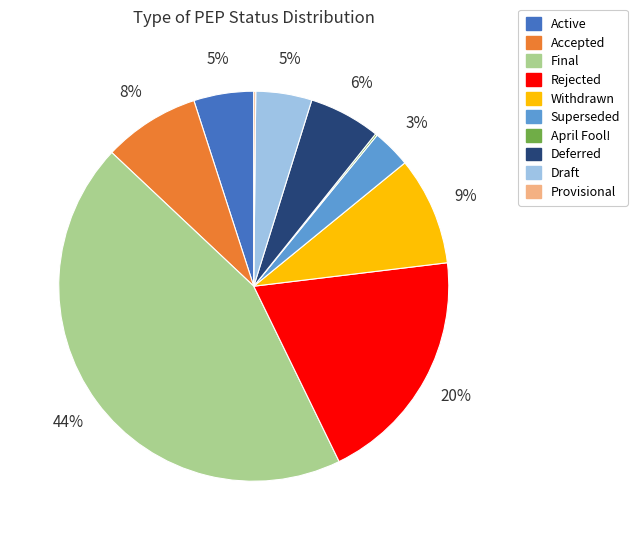

True or false: Active accounts for 20% of the total.

False